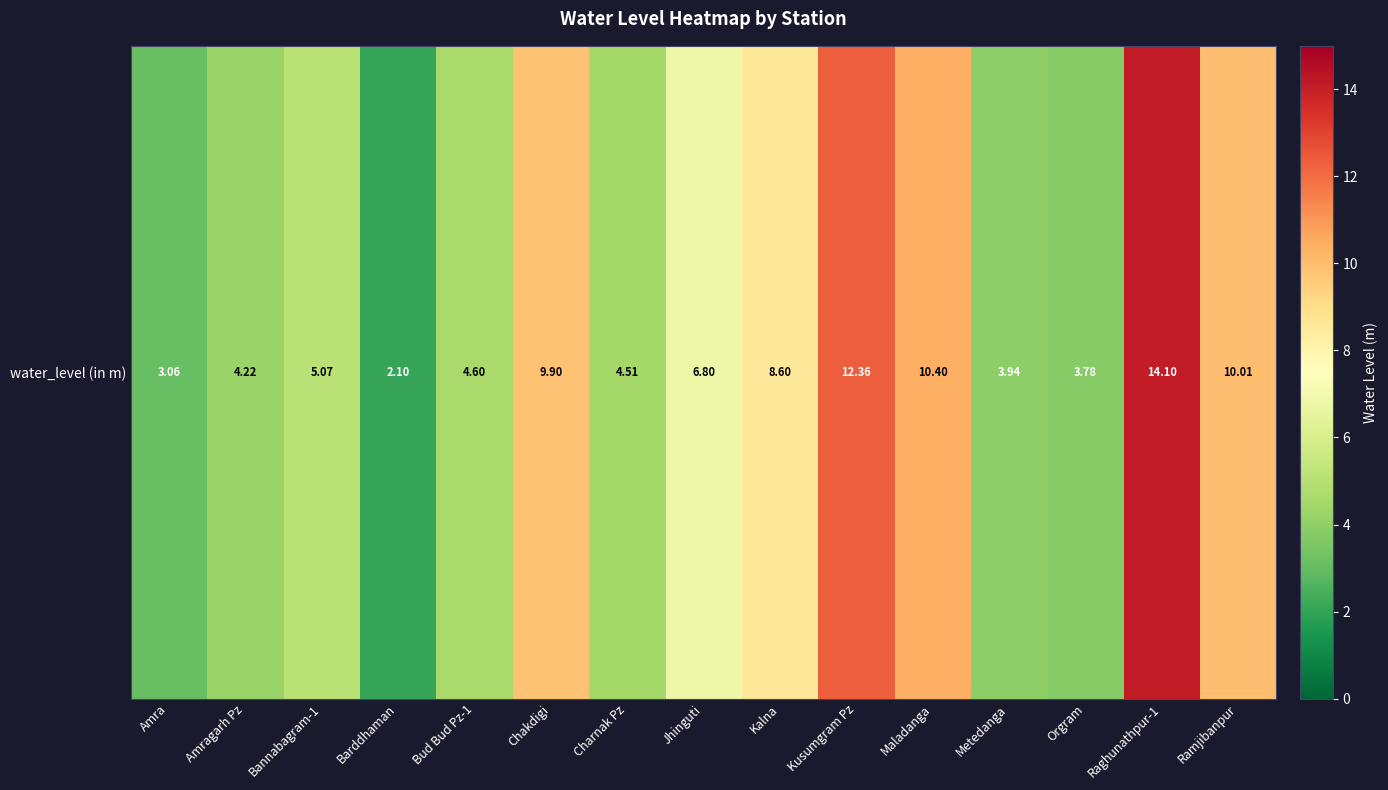

Reading right to left, transcribe all the data shown in this chart.

10.0	14.1	3.8	3.9	10.4	12.4	8.6	6.8	4.5	9.9	4.6	2.1	5.1	4.2	3.1